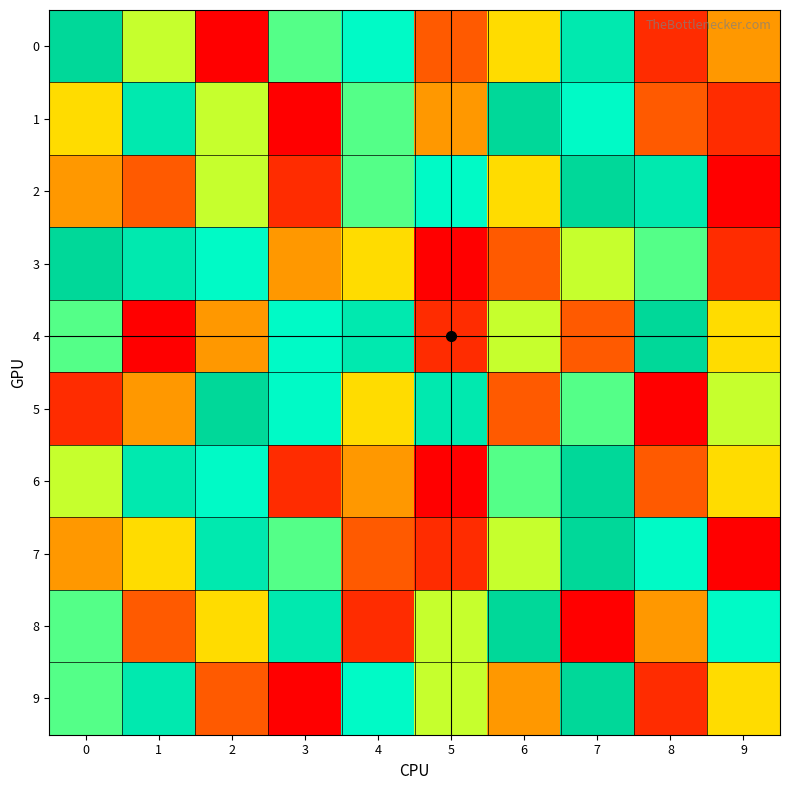

Which category has the lowest value in the 9 series?

3